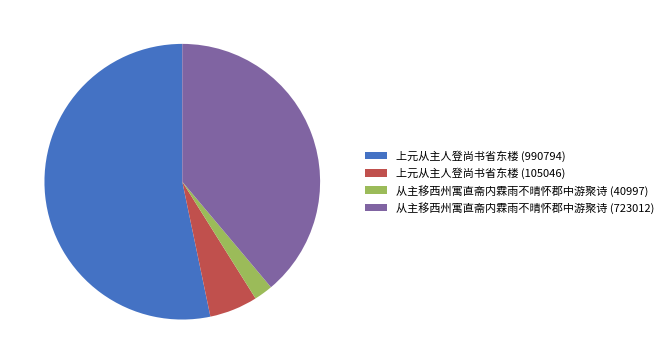

Combined, do 从主移西州寓直斋内霖雨不晴怀郡中游聚诗 (40997) and 上元从主人登尚书省东楼 (990794) account for over 50%?

Yes